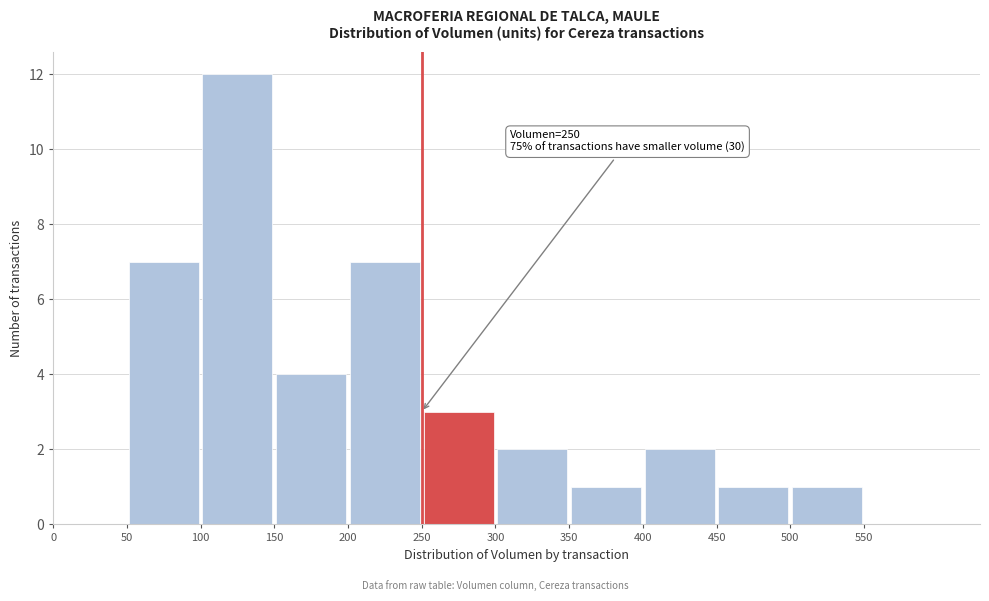

Over which range of the x-axis is the bar tallest?

100 to 150